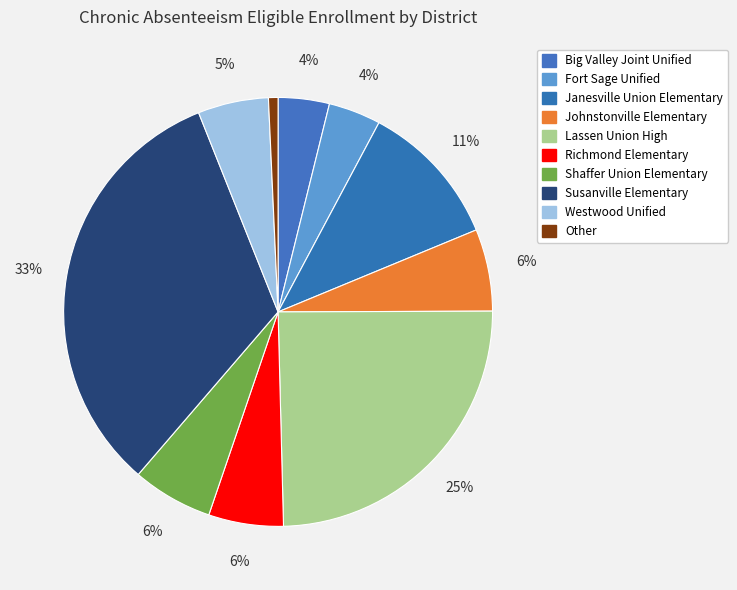

Is it true that Westwood Unified is 5% of the pie?

True